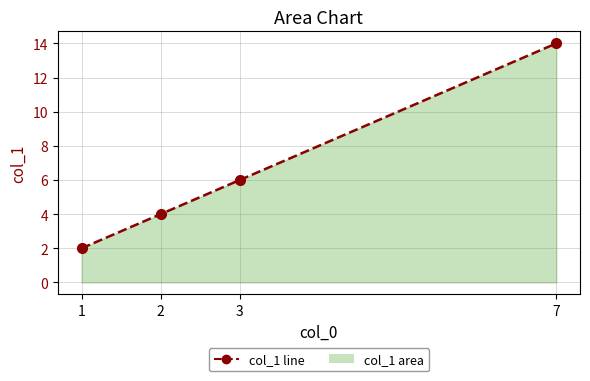

What is the change in value from 1 to 2?

+2